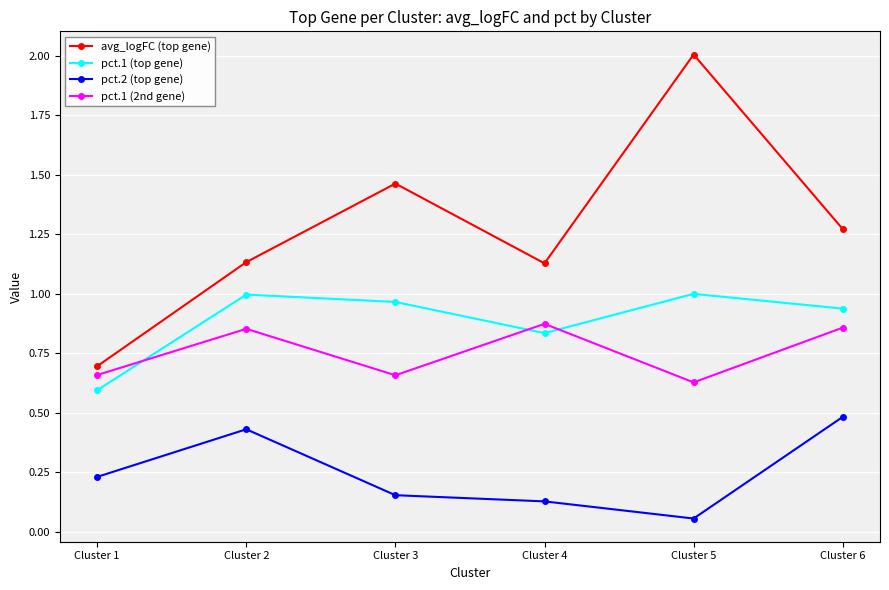

At which category is the sum across all series the highest?

Cluster 5